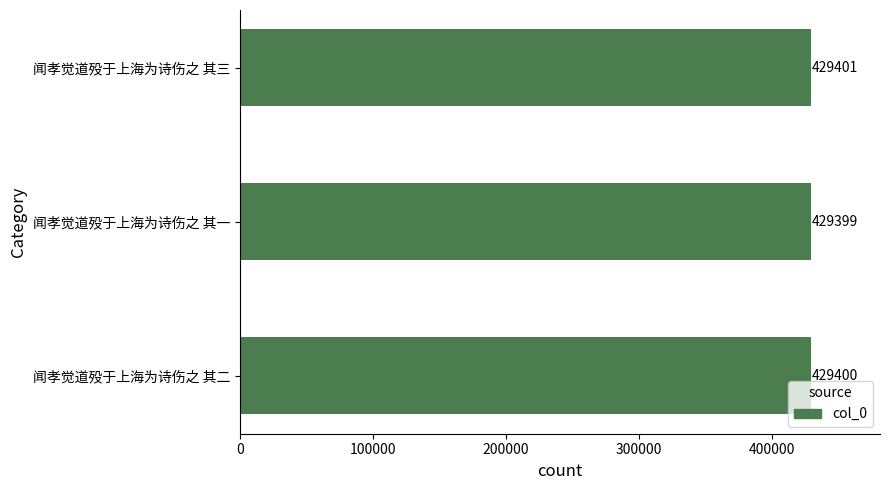

How many values are below 429400?

1